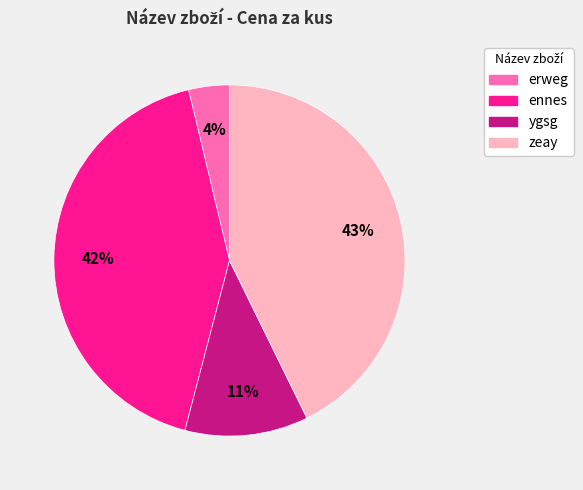

Rank the categories by value from highest to lowest.

zeay, ennes, ygsg, erweg